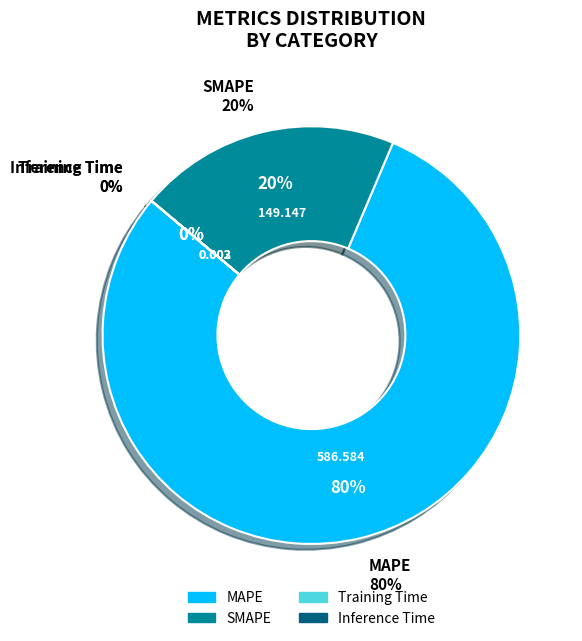

Which category has the biggest portion of the pie?

MAPE